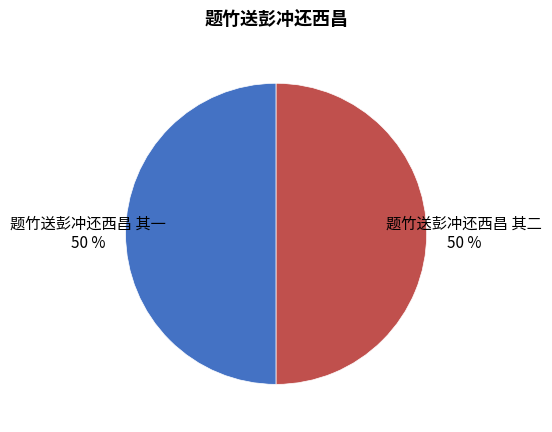

Approximately how many times larger is the value at 题竹送彭冲还西昌 其一 compared to 题竹送彭冲还西昌 其二?

1.0